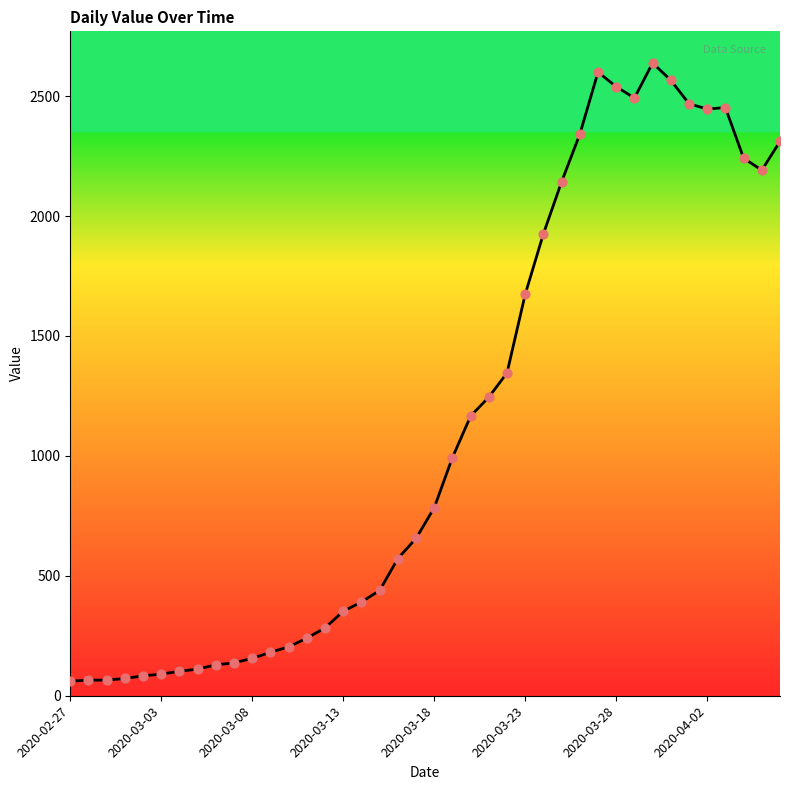

What is the greatest value displayed?

2638